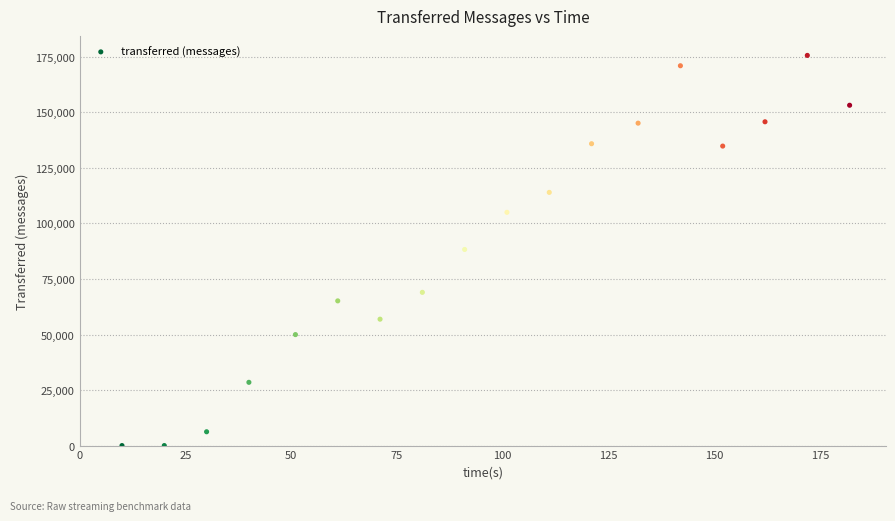

What is the range of Y values (max minus min)?

175640